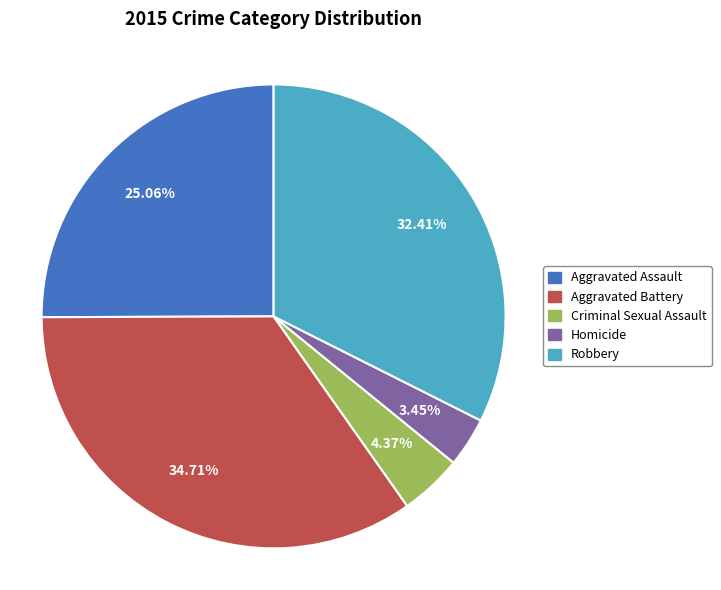

True or false: Aggravated Battery accounts for 42% of the total.

False